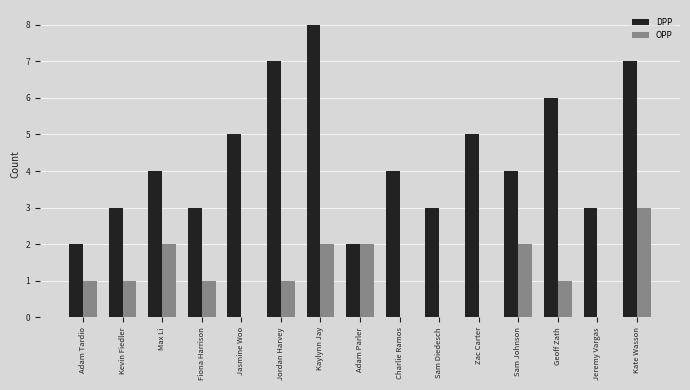

What is the difference between the DPP values at Jasmine Woo and Kaylynn Jay?

3